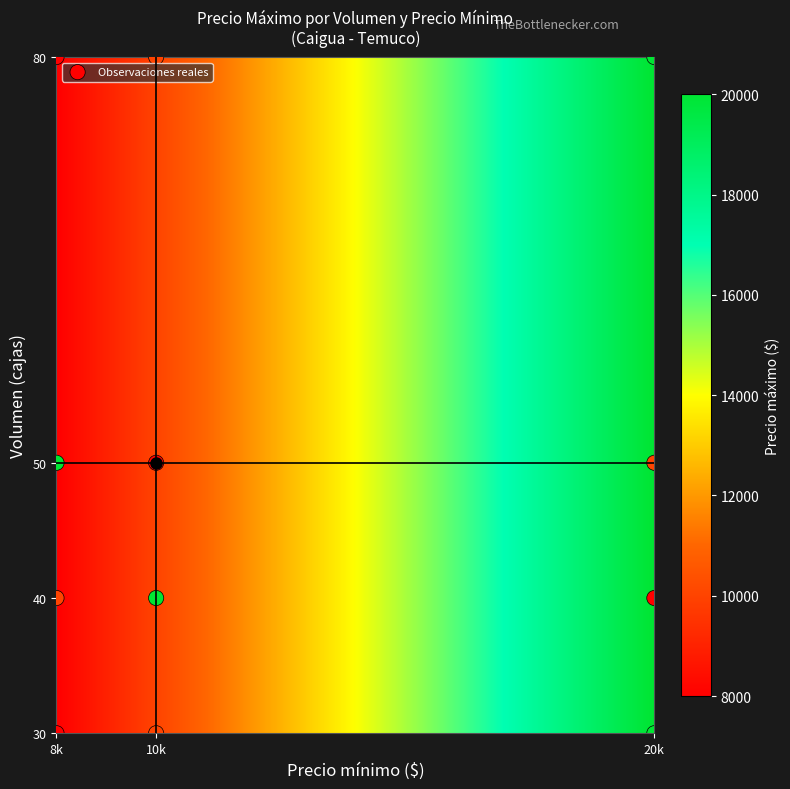

What is the range of X values (max minus min)?

12000